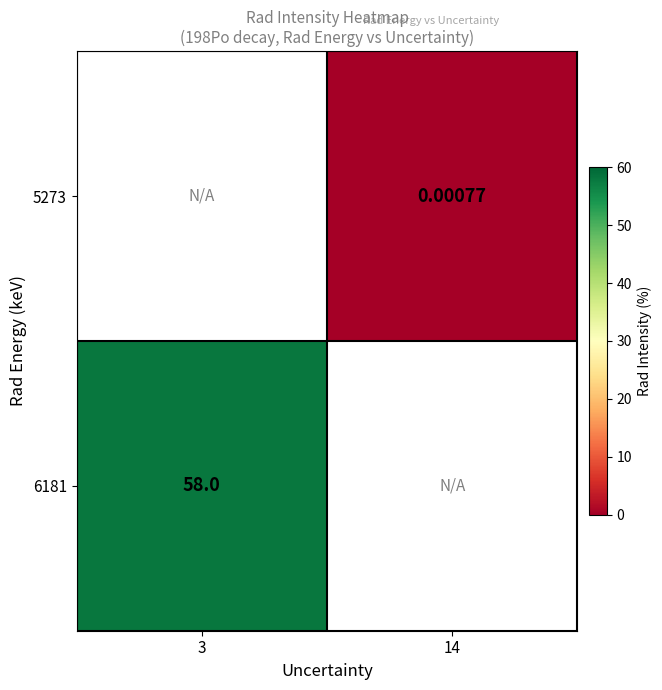

Is the value of 6181 at 3 greater than the value of 5273 at 14?

Yes